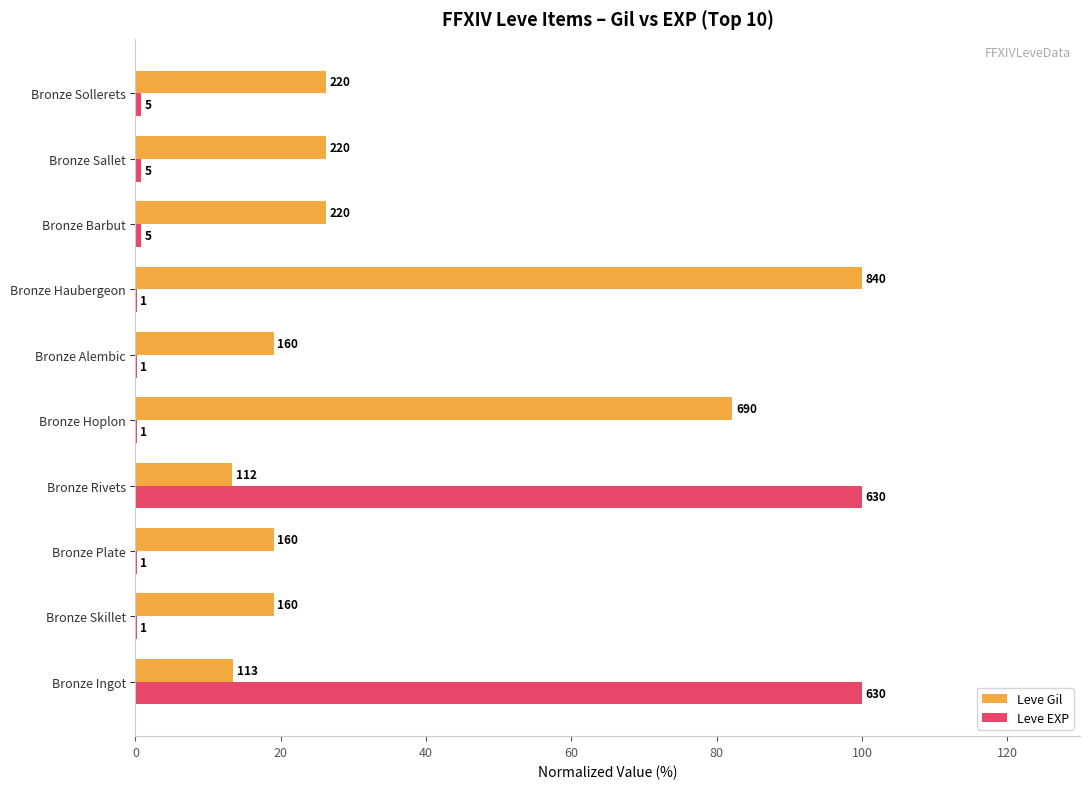

What are all the series names shown in the legend?

Leve Gil, Leve EXP